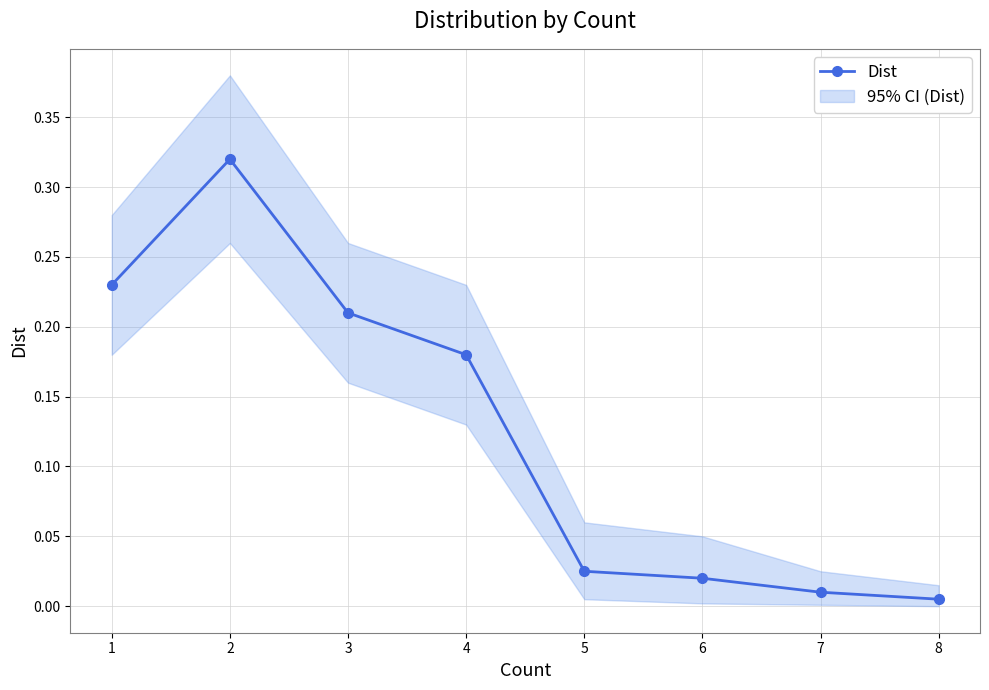

List the labels in order of value, largest first.

2, 1, 3, 4, 5, 6, 7, 8